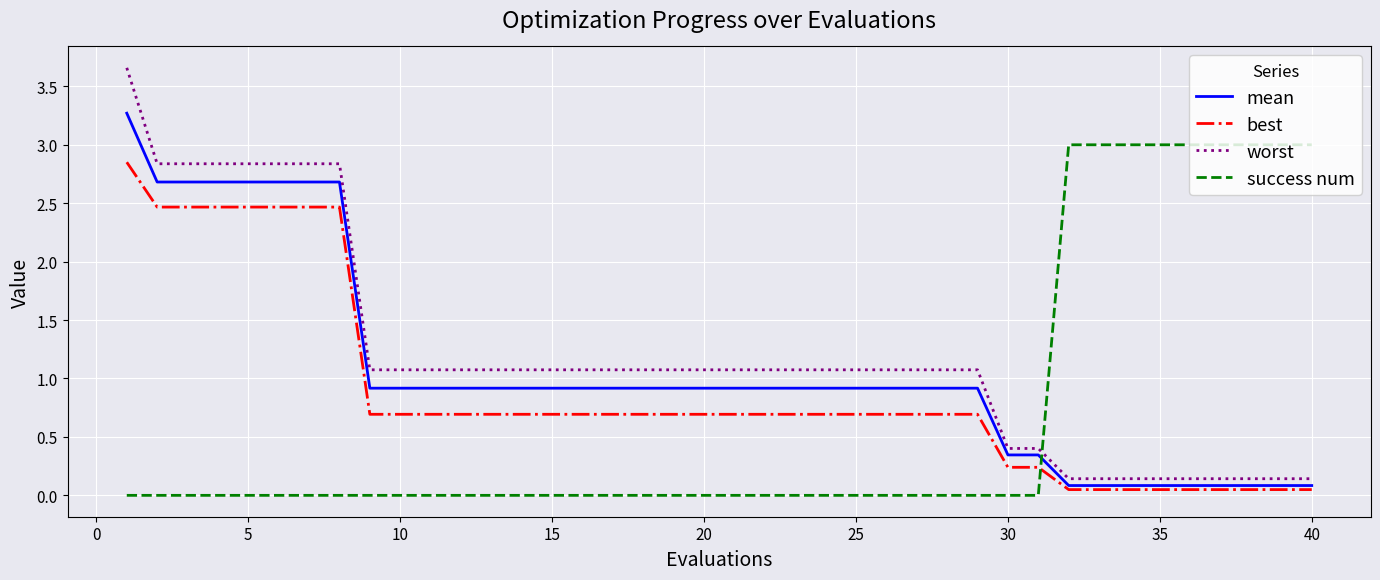

True or false: mean and best intersect in this chart.

False